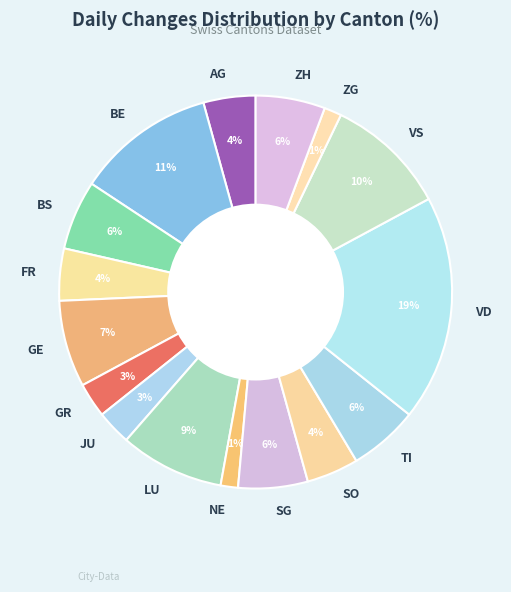

What is the largest slice in the pie chart?

VD